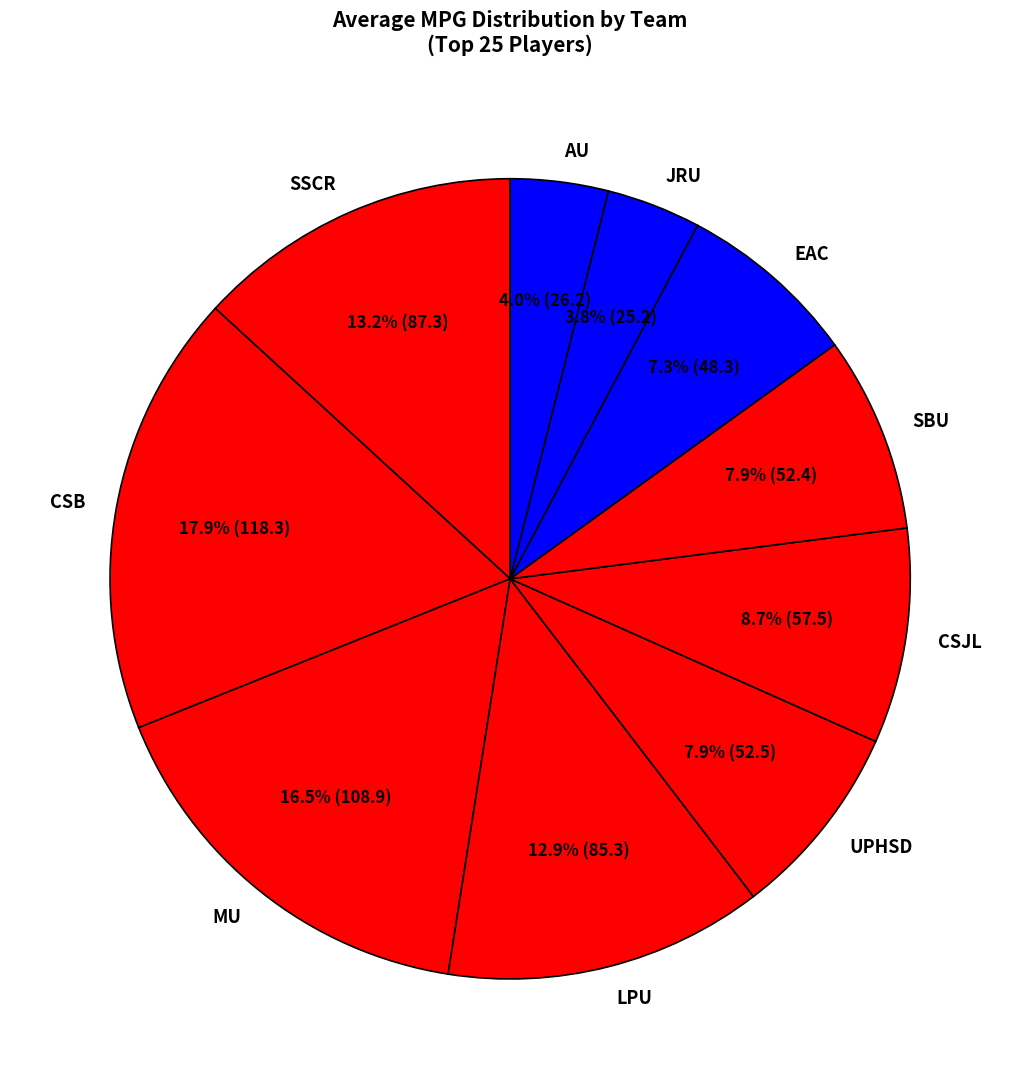

Combined, do UPHSD and CSJL account for over 50%?

No